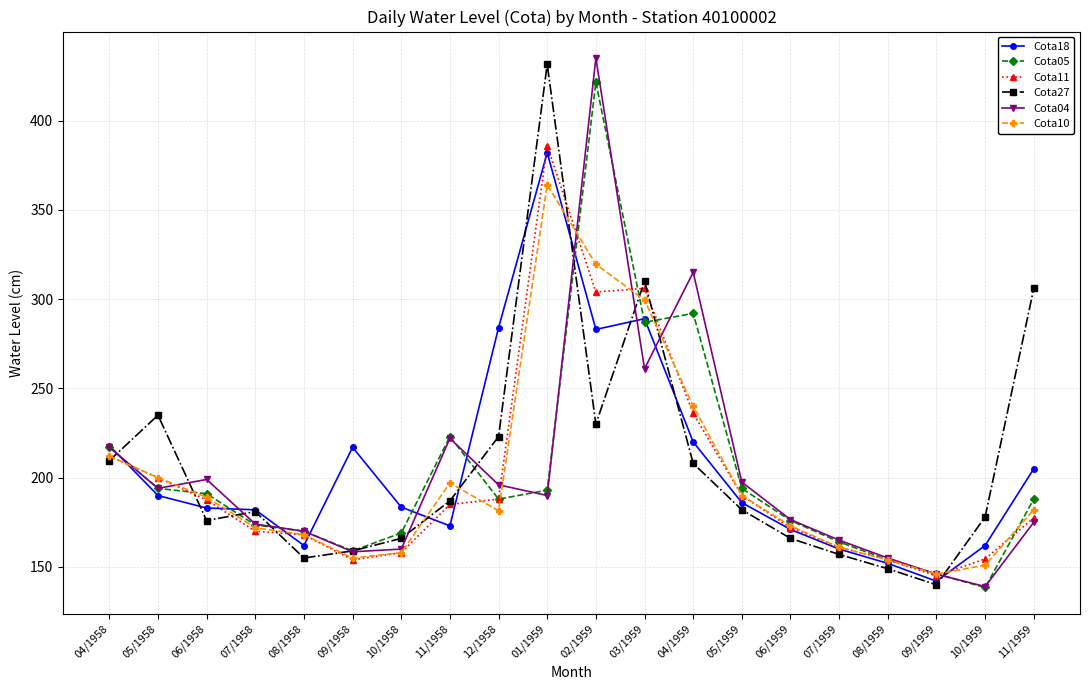

What is the maximum value for Cota04?

435.0